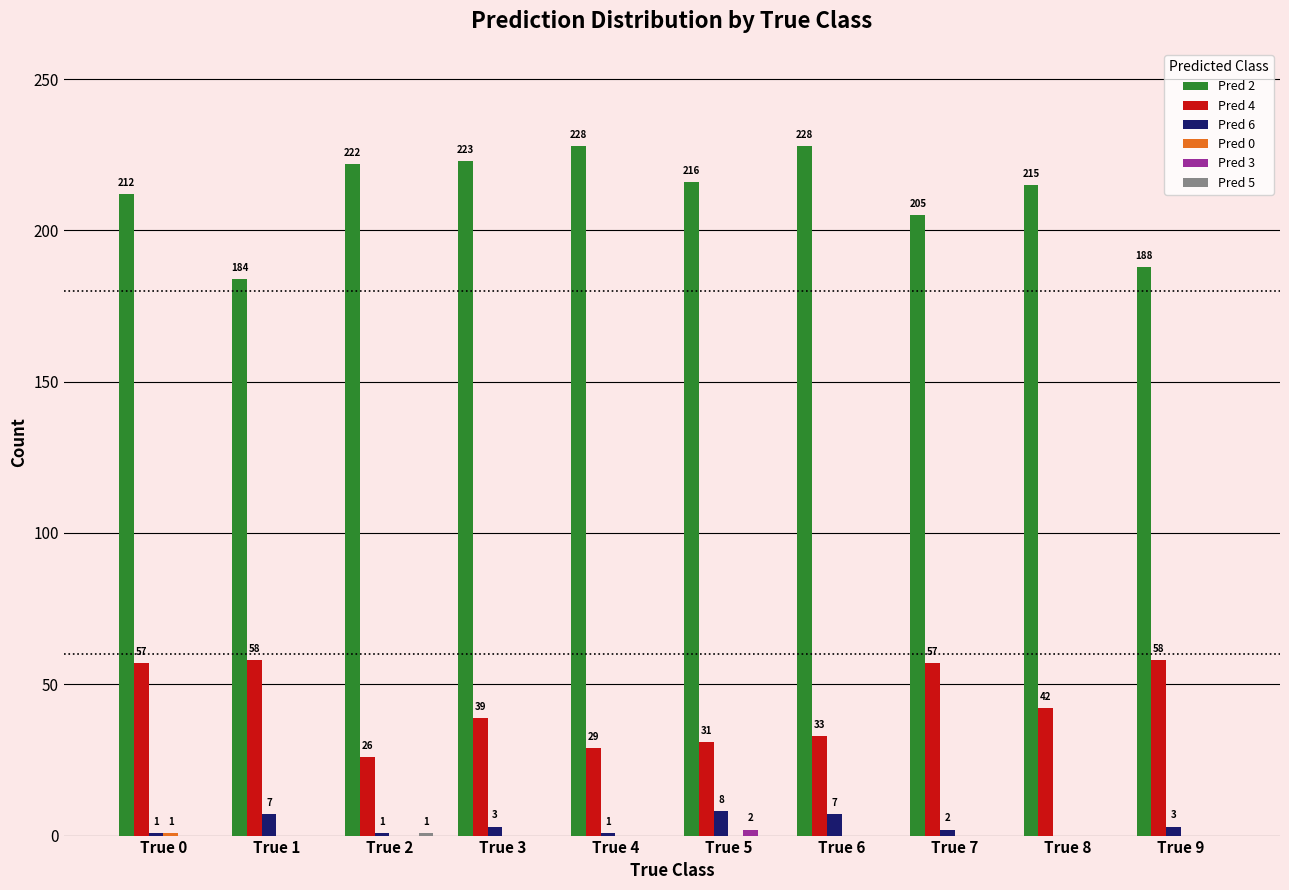

How many Pred 6 values are between 1 and 7?

8